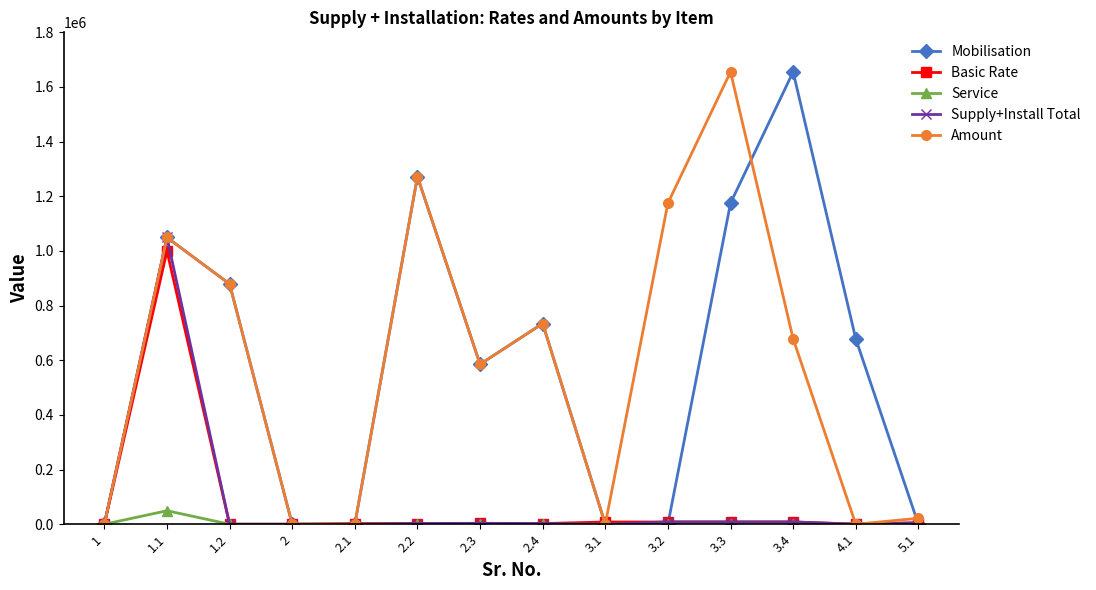

Between 2.3 and 5.1, which series saw the biggest shift?

Mobilisation